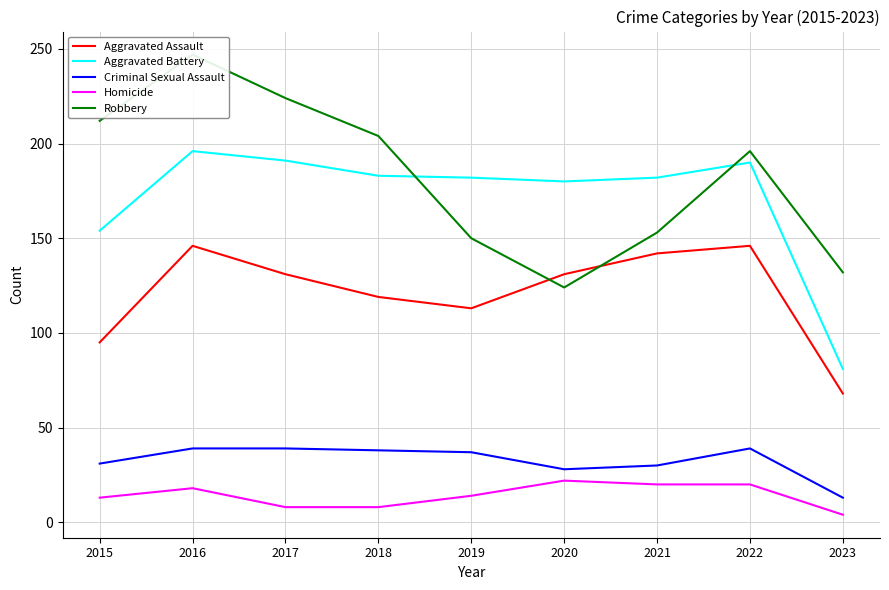

What is the maximum value for Criminal Sexual Assault?

39